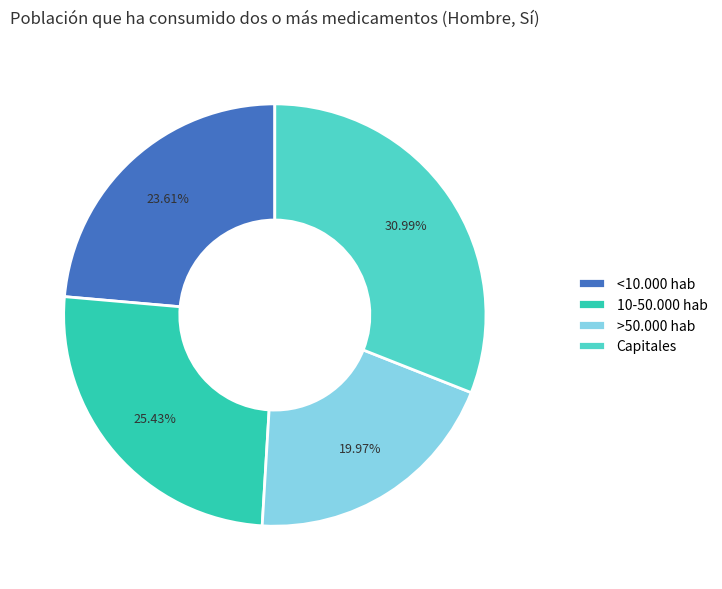

Is it true that 10-50.000 hab is 15% of the pie?

False